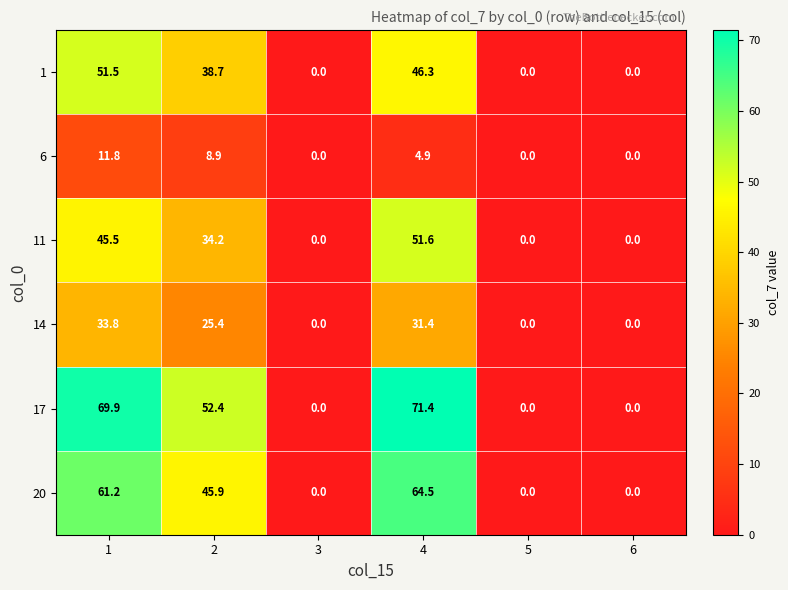

What is the greatest value displayed?

71.4